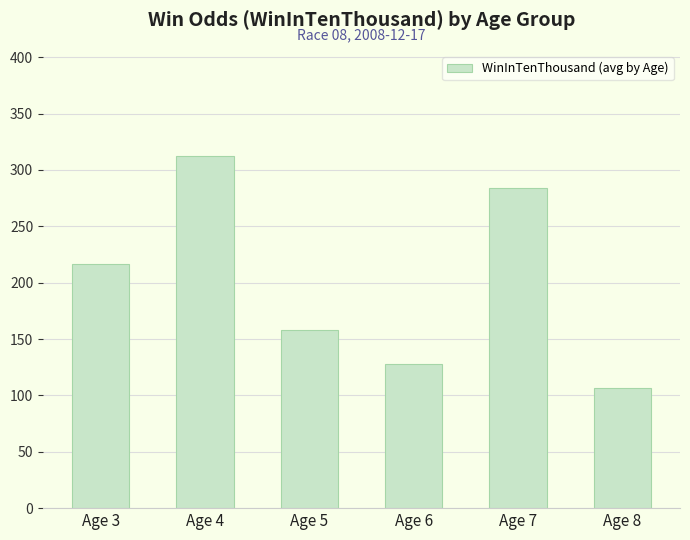

Which has a higher value, Age 5 or Age 3?

Age 3